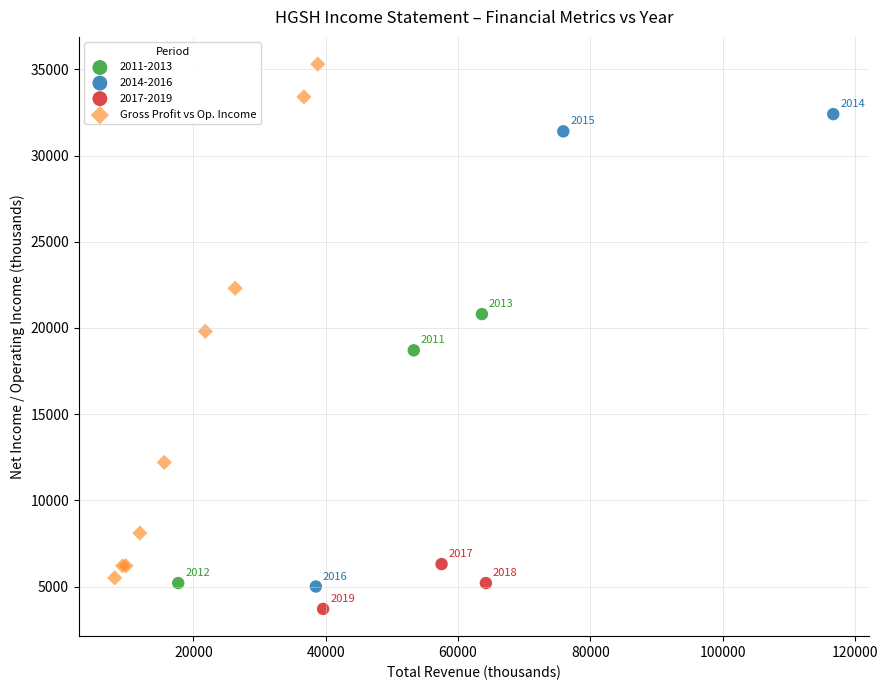

Which series contains the highest Y value?

Gross Profit vs Op. Income